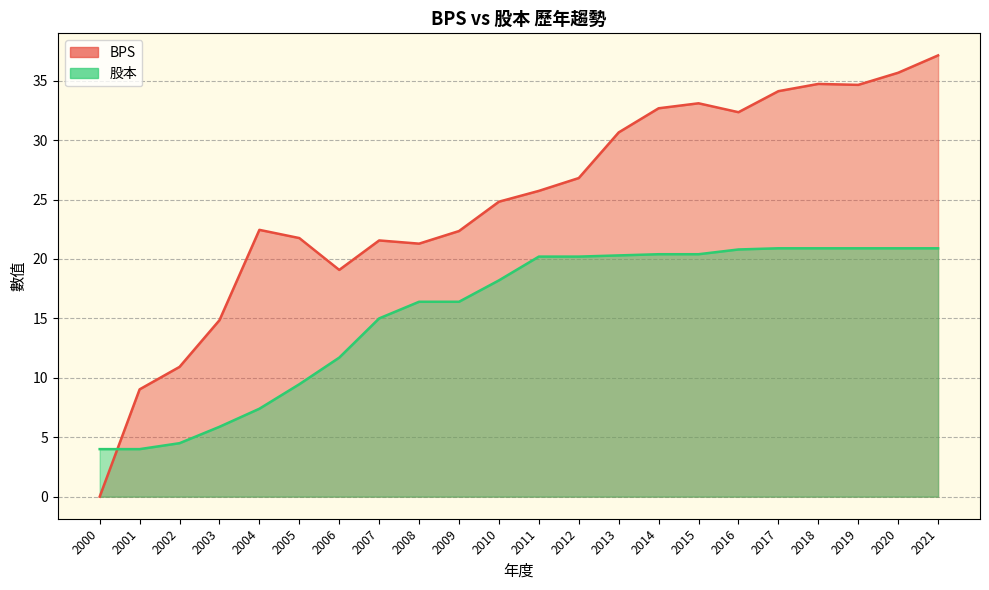

The value of 股本 at 2013 is 20.3. True or false?

True